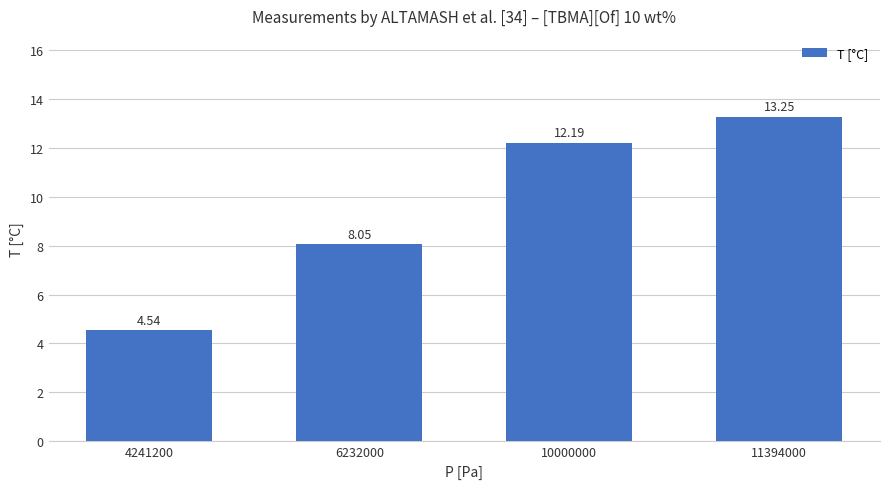

The chart shows a value of 21.4 at 10000000. True or false?

False